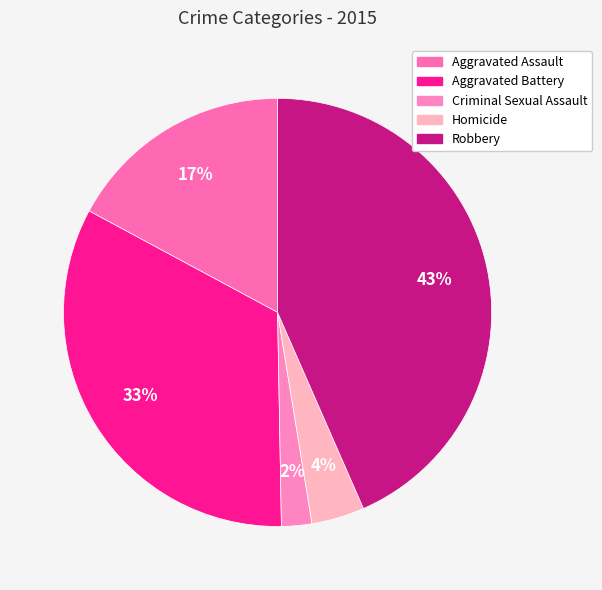

Between Aggravated Battery and Homicide, which is larger?

Aggravated Battery